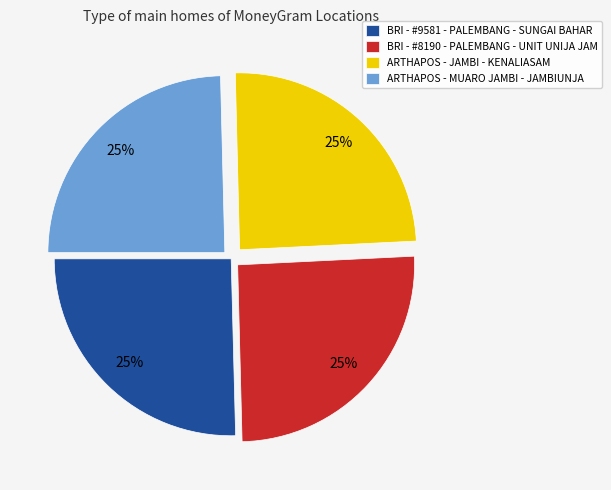

Does BRI - #8190 - PALEMBANG - UNIT UNIJA JAM represent more than half of the total?

No